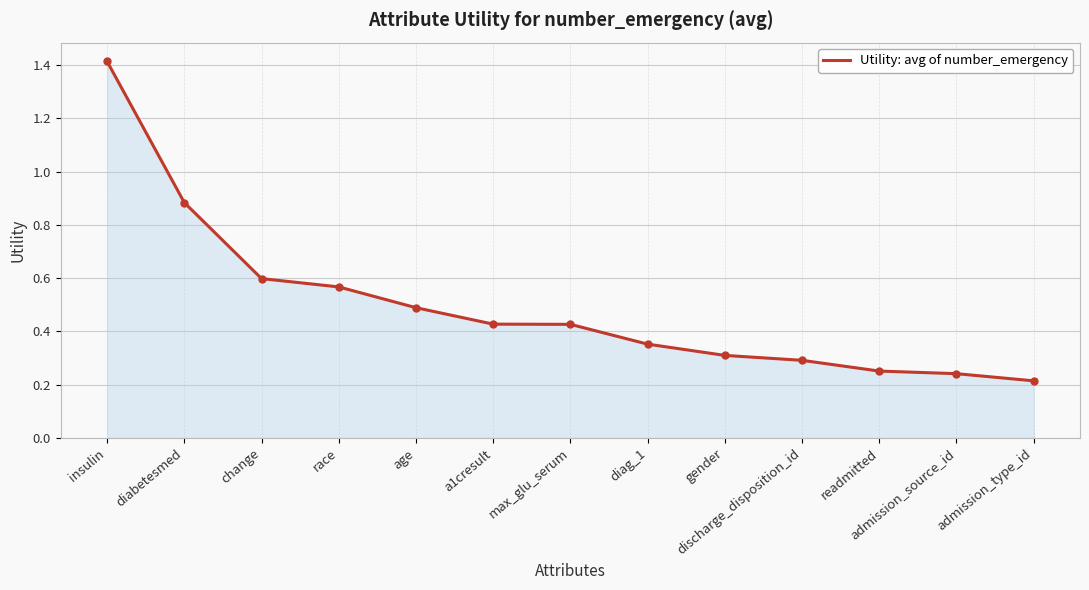

The chart shows a value of 0.2 at race. True or false?

False